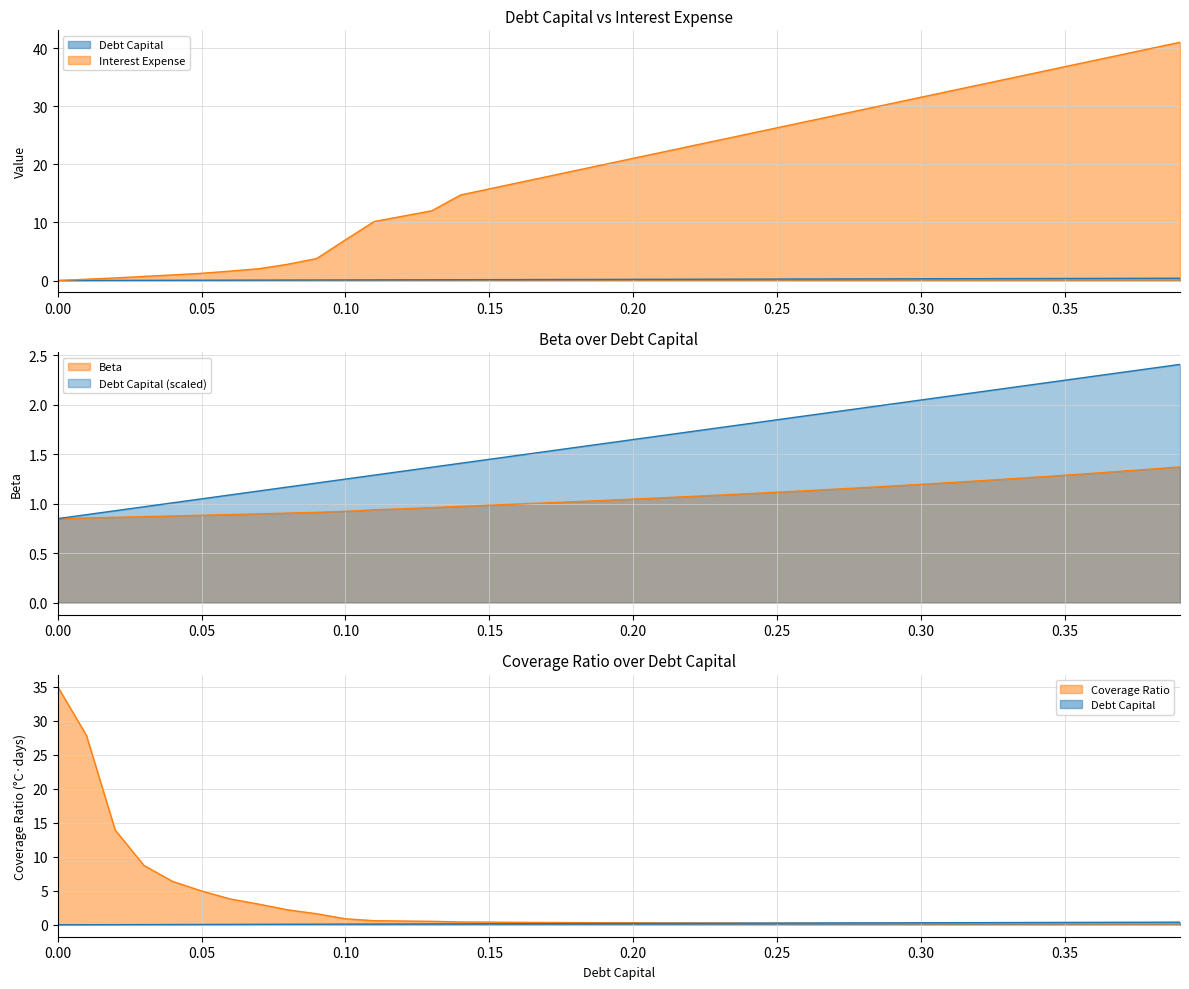

What is the label of the 6th point from the right?

0.34